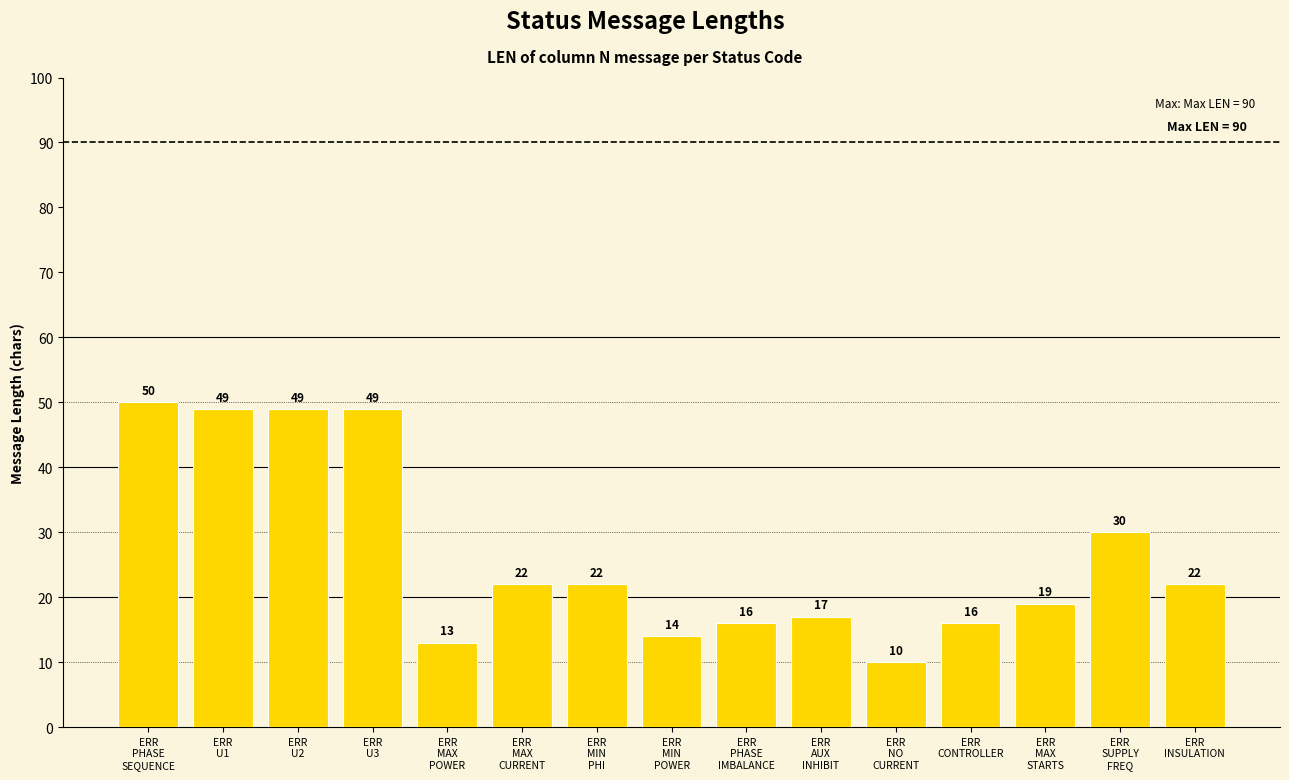

Read the value at ERR
PHASE
SEQUENCE, to the nearest 5.

50